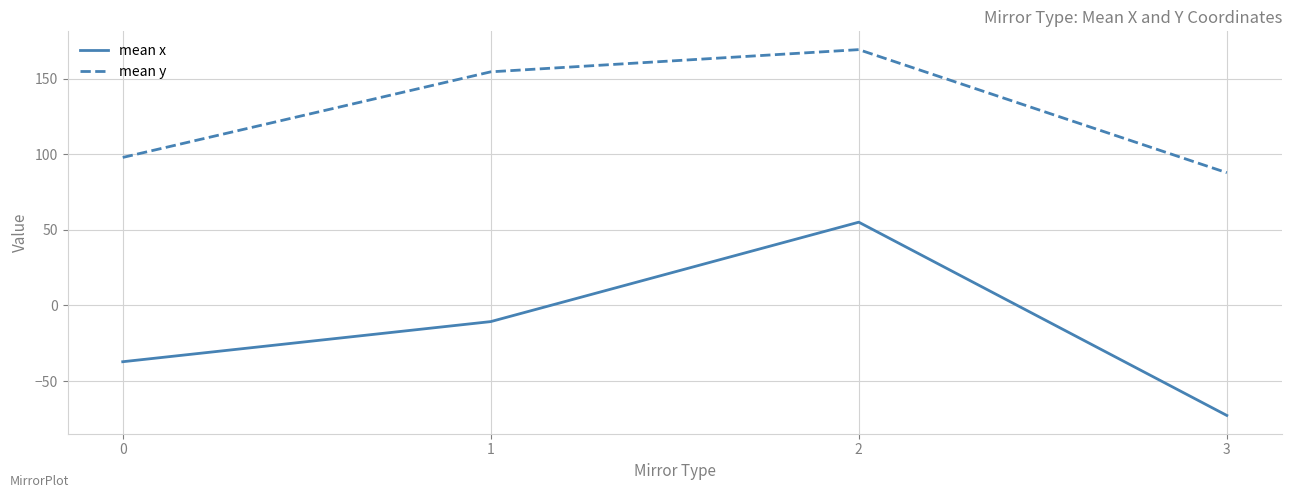

What is the total value across all series at 0?

60.6